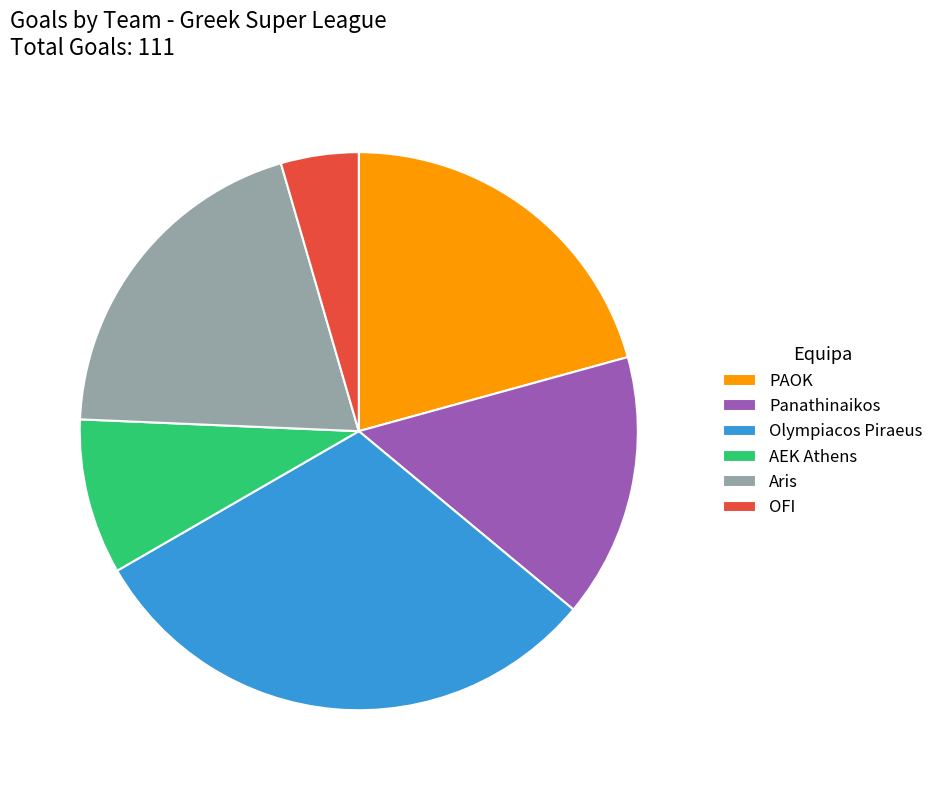

Between AEK Athens and Panathinaikos, which is larger?

Panathinaikos